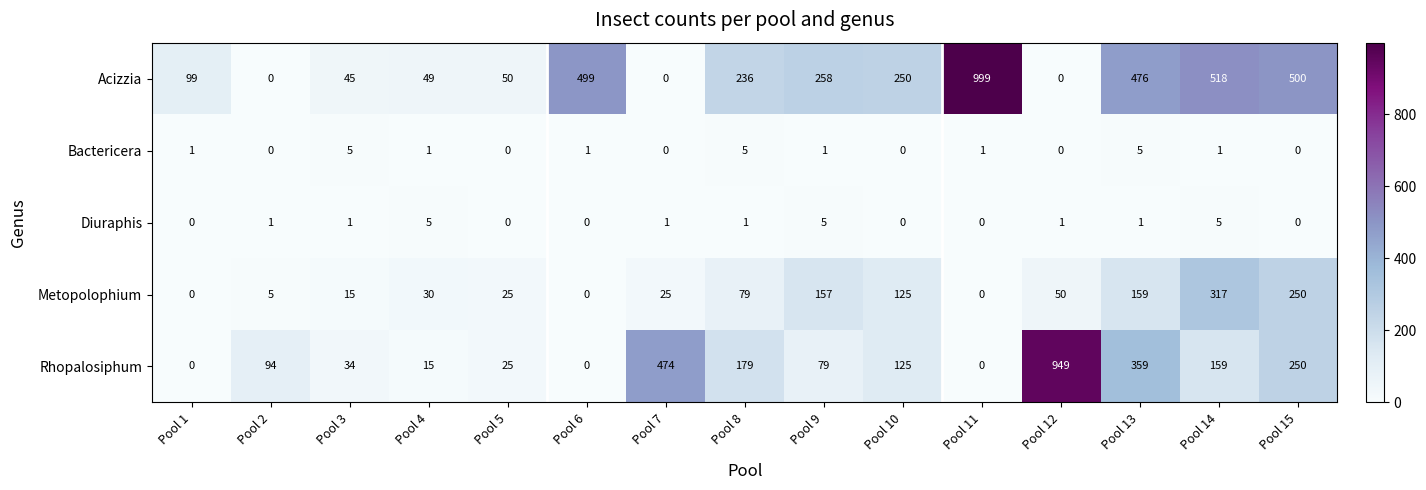

What is the sum of all Metopolophium values?

1237